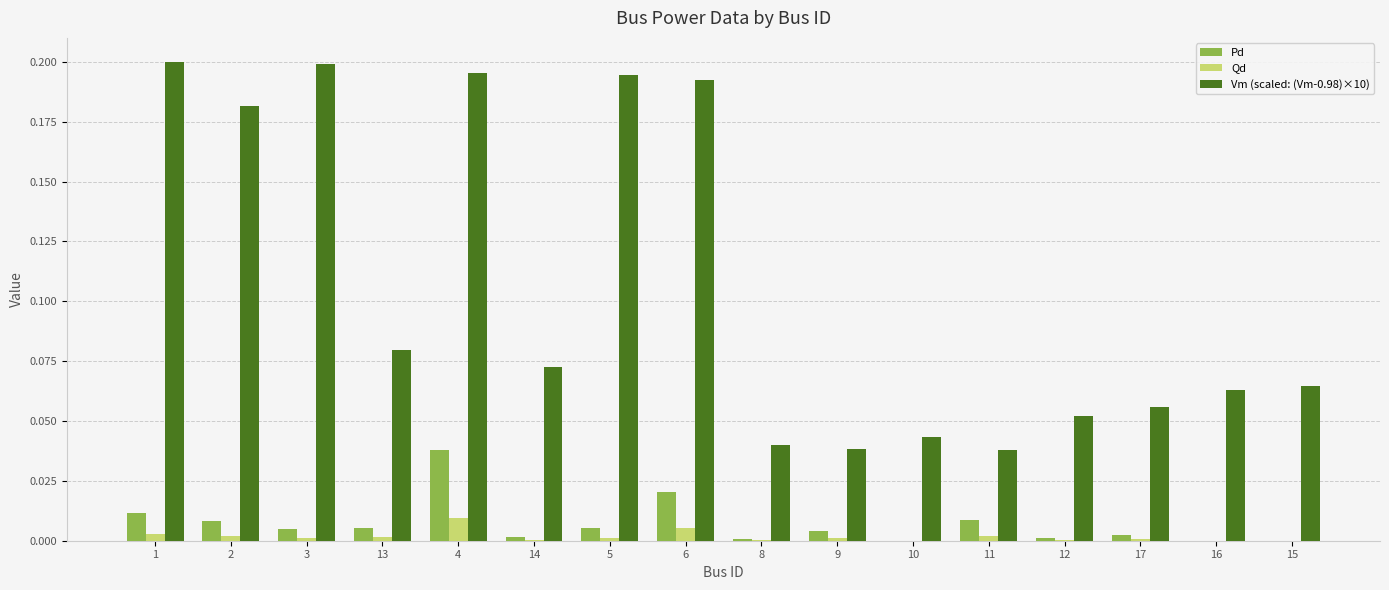

Which series changed the most between 4 and 6?

Pd